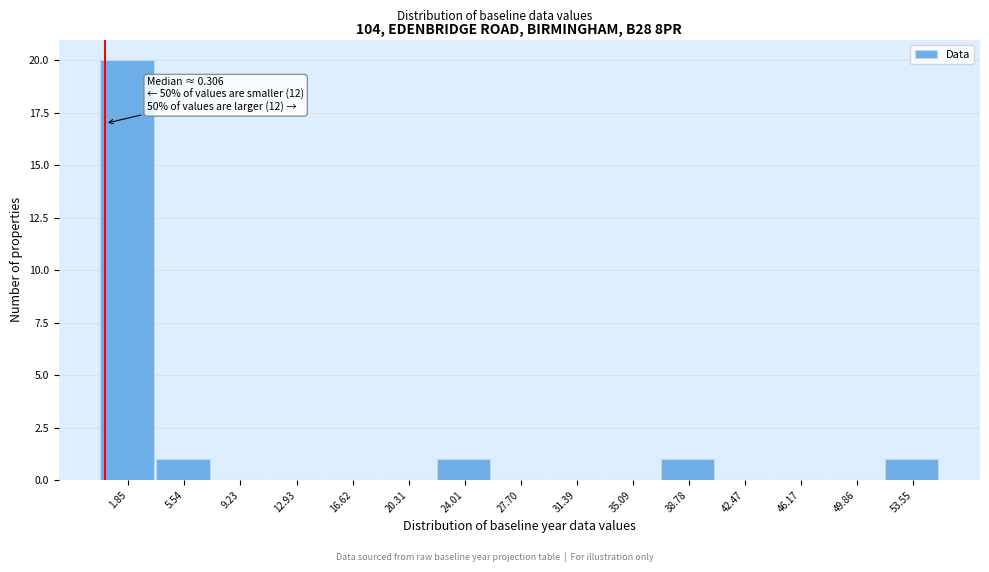

Which range on the x-axis has the tallest bar?

0.0 to 3.5